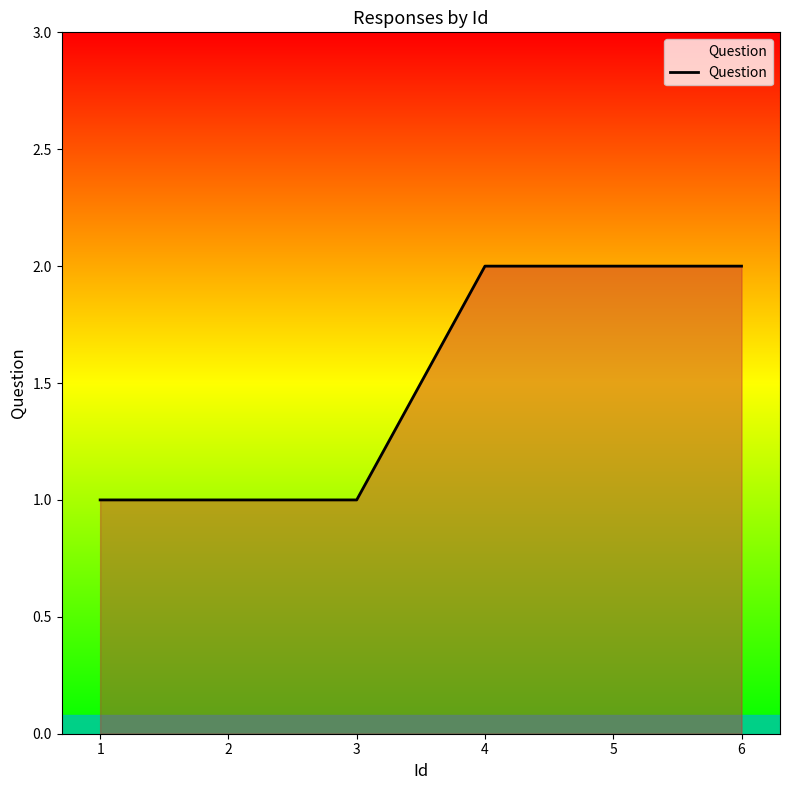

What is the ratio of the value at 3 to the value at 2?

1.0